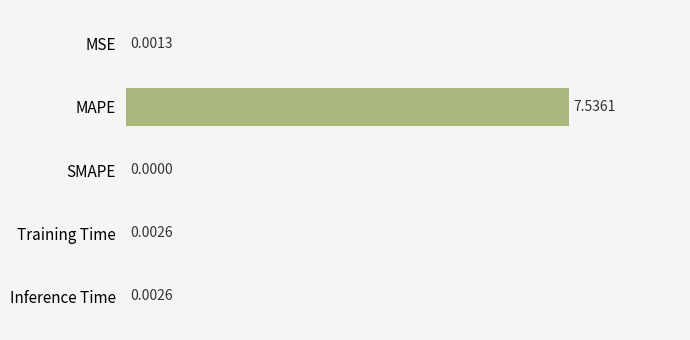

What is the sum of the values at MSE and MAPE?

7.5